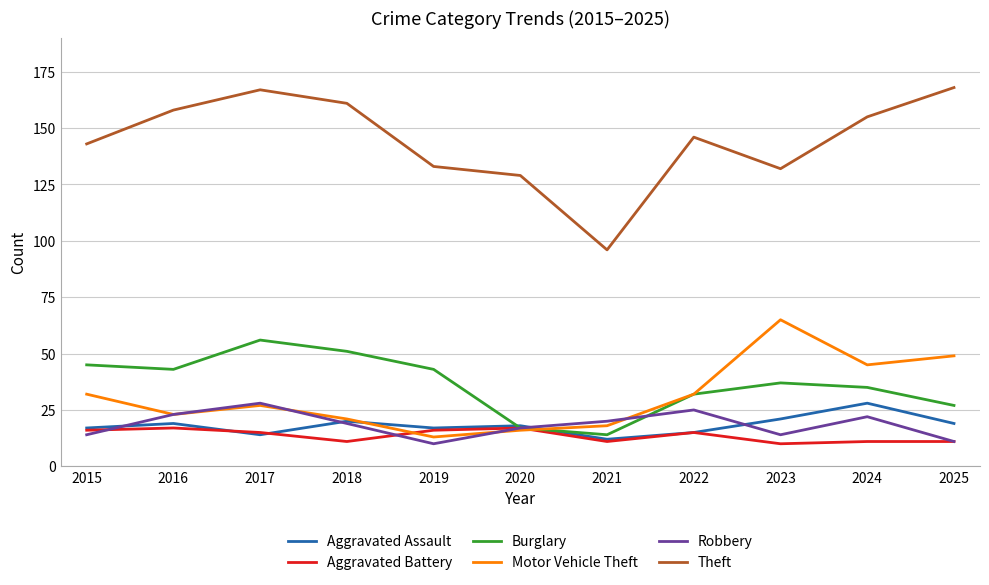

What is the greatest value displayed?

168